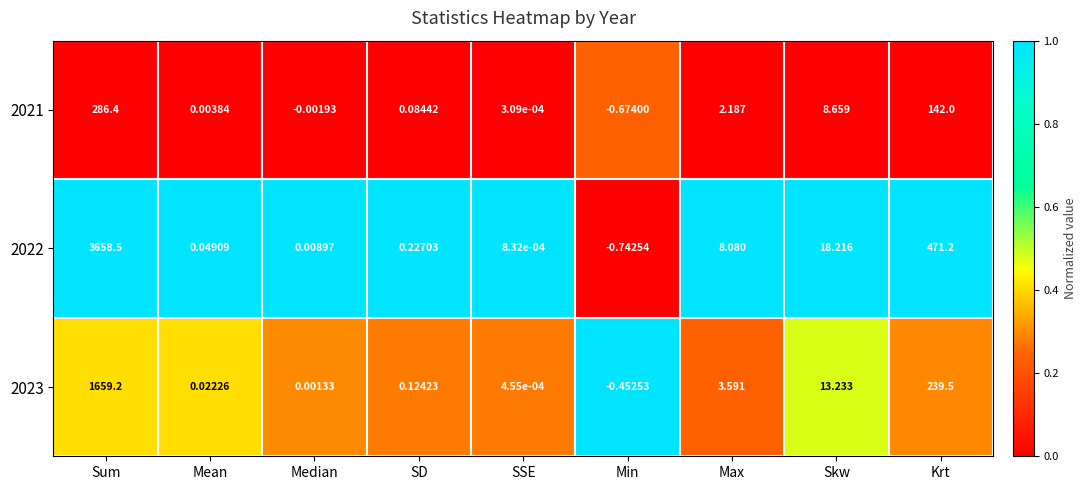

List the labels in order of 2023 value, smallest first.

Min, SSE, Median, Mean, SD, Max, Skw, Krt, Sum